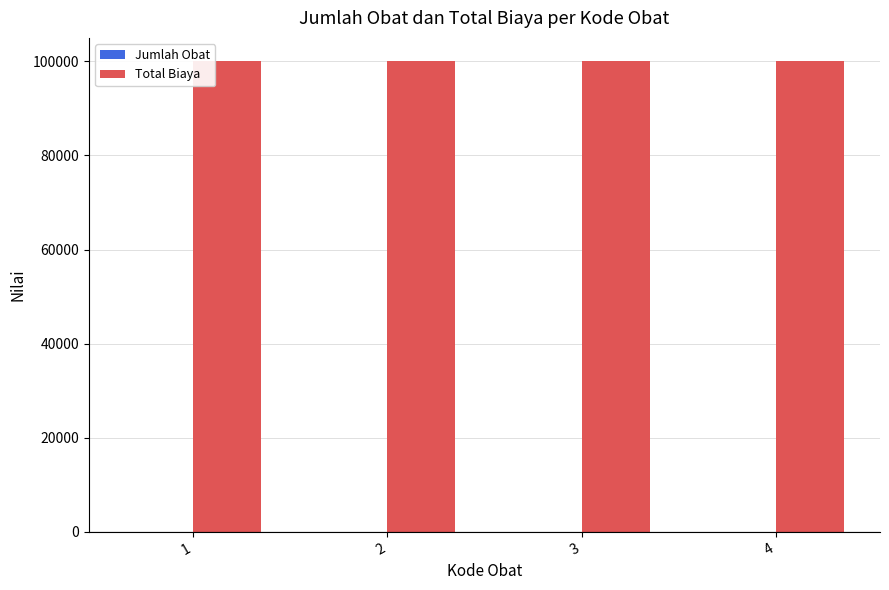

Is it true that Total Biaya equals 179115 at 1?

False